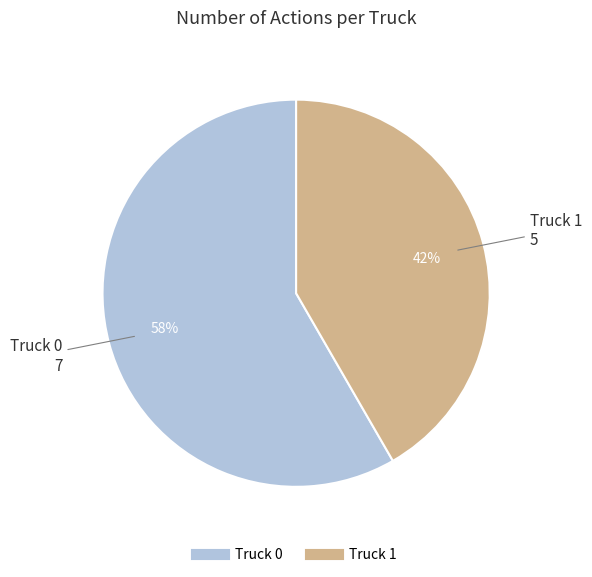

The Truck 1 slice represents 36% of the pie. True or false?

False